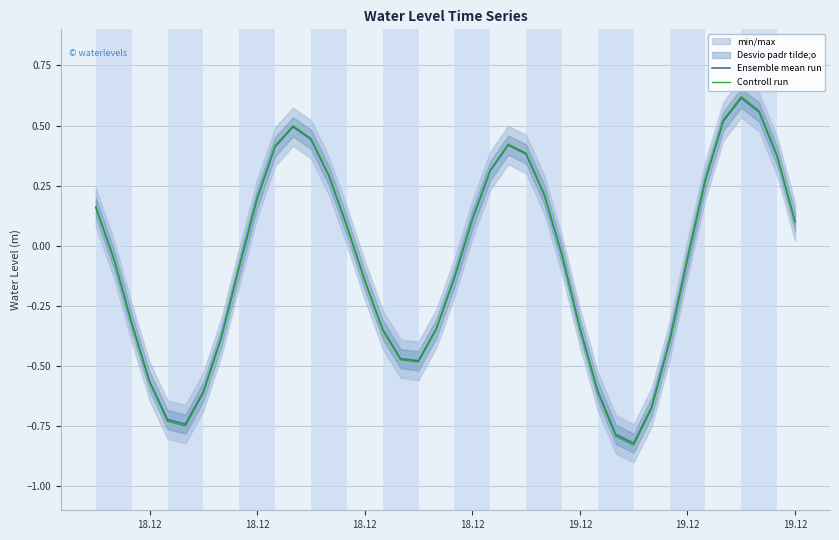

What is the sum of the Controll run values at 18.12 and 19?

-0.9